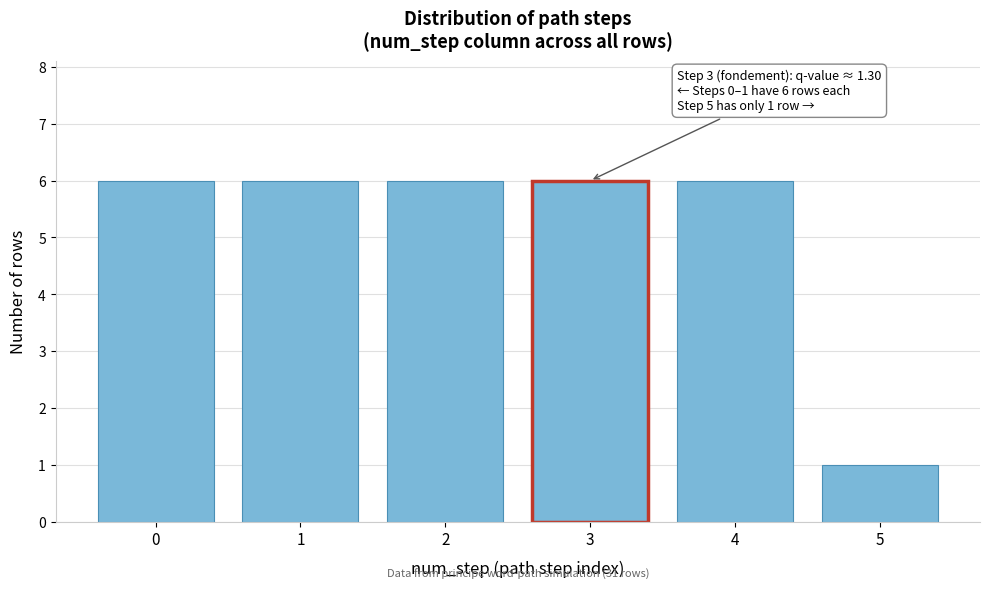

Reading left to right, extract all data points from this chart.

0=6	1=6	2=6	3=6	4=6	5=1